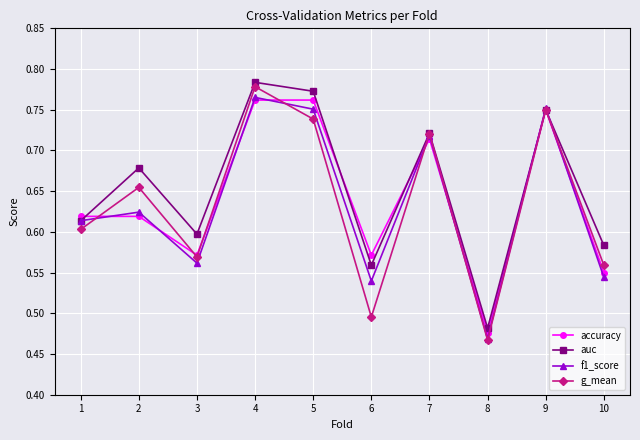

The auc series shows 0.6 at 6. True or false?

True